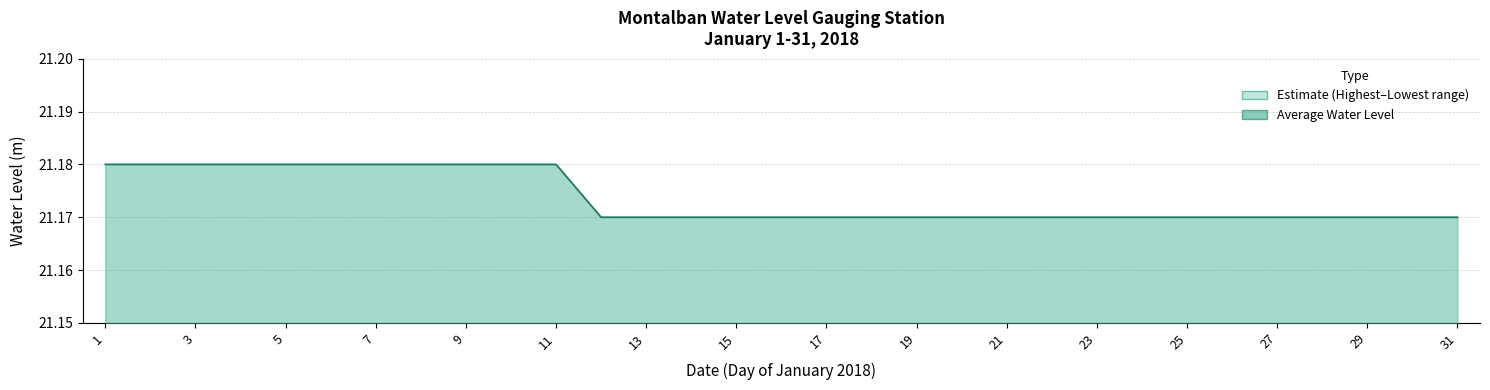

The value at 27 is 28.0. True or false?

False